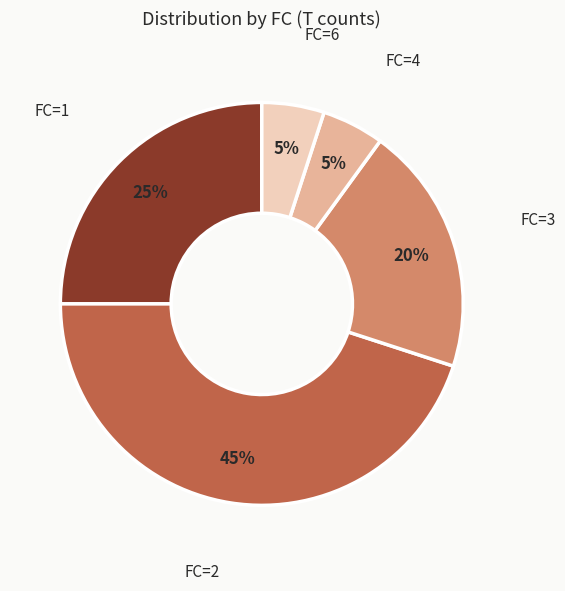

What is the largest slice in the pie chart?

FC=2